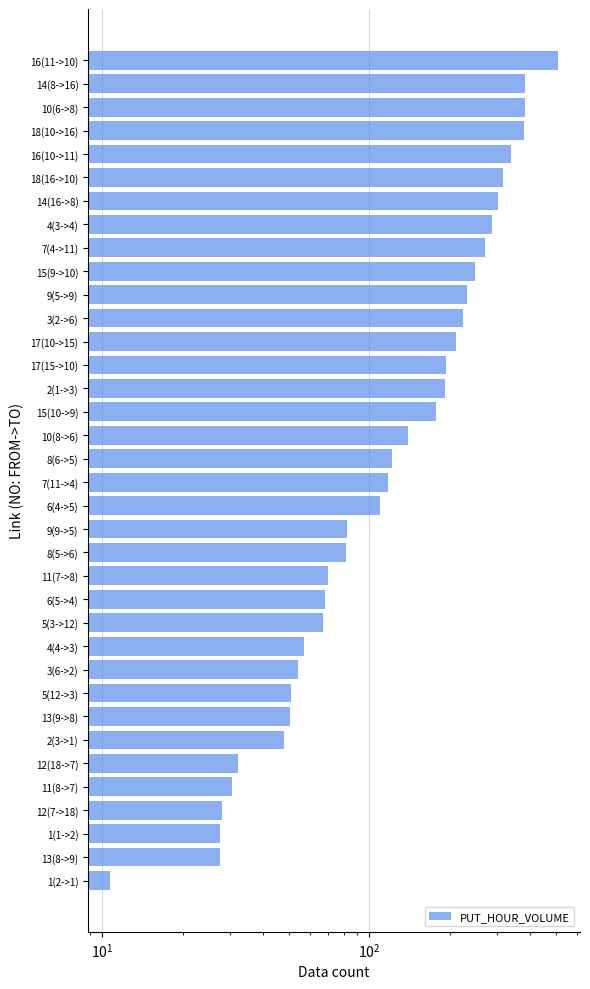

Does the chart contain any negative values?

No